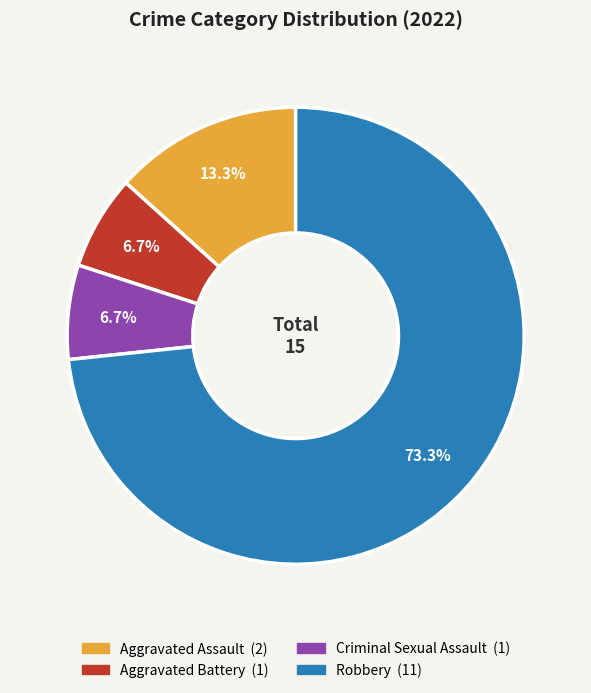

Is there a majority slice in this chart?

Yes